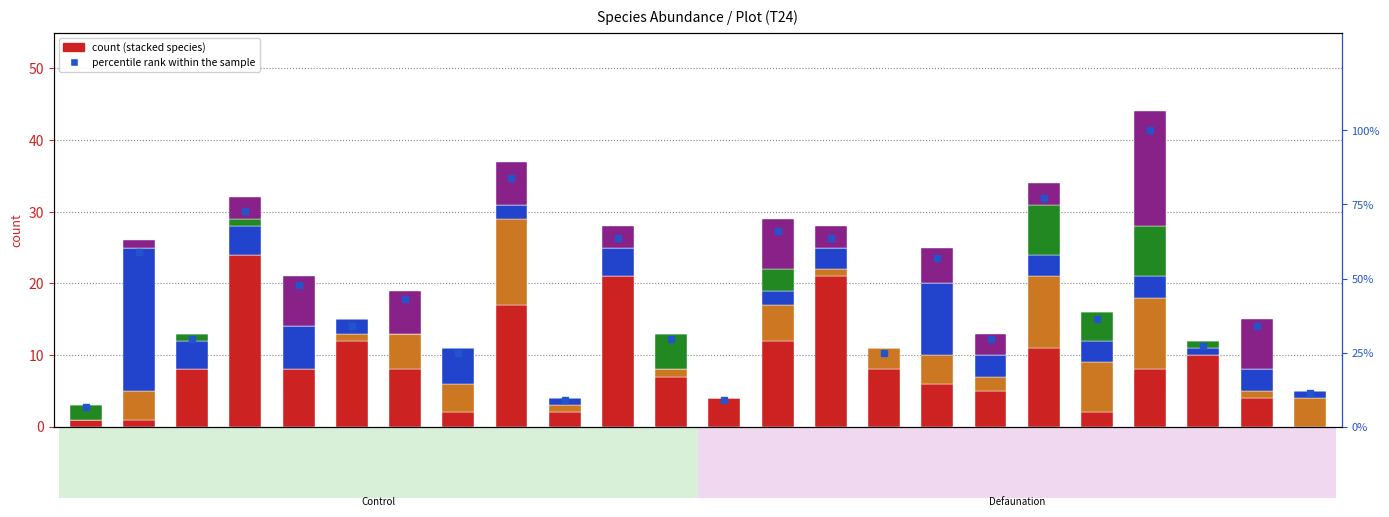

The Ctenanthe lanceolata series shows 1.0 at P12A. True or false?

True